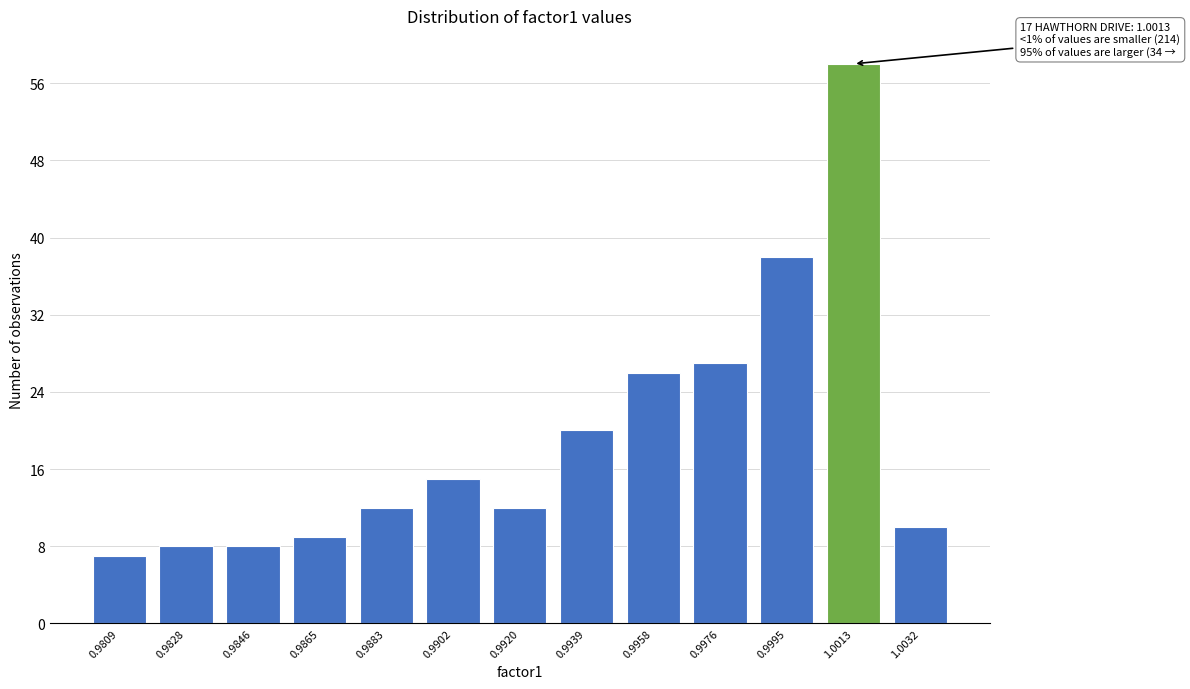

Reading left to right, what are all the values shown in this chart?

0.9809=7	0.9828=8	0.9846=8	0.9865=9	0.9883=12	0.9902=15	0.9920=12	0.9939=20	0.9958=26	0.9976=27	0.9995=38	1.0013=58	1.0032=10